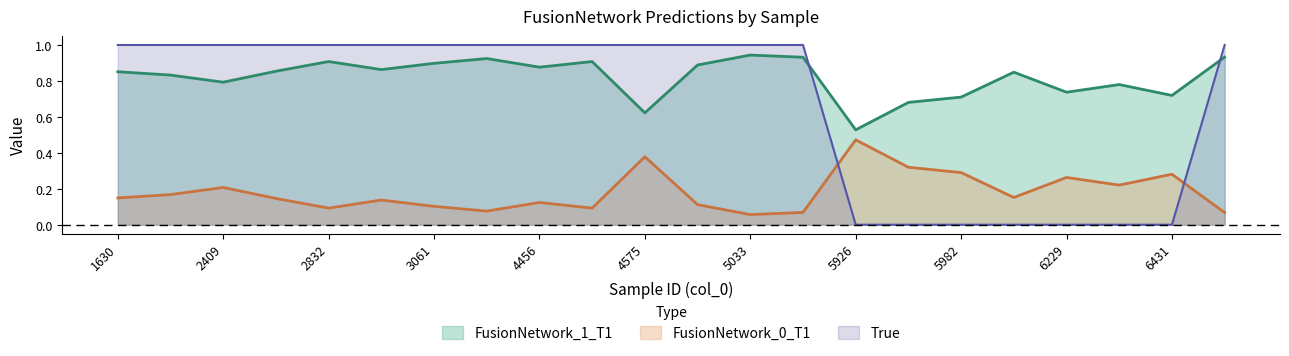

What is the average value of the FusionNetwork_0_T1 series?

0.2